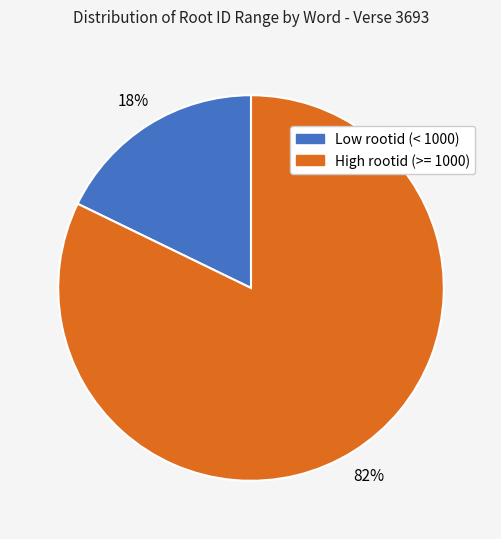

Does any single category account for the majority?

Yes